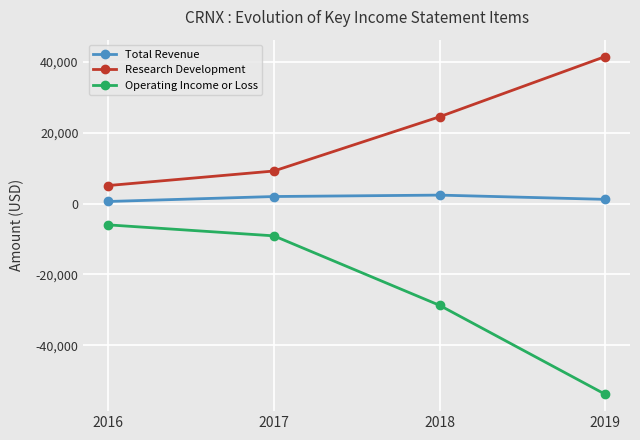

What is the value of the Total Revenue point at the 4th from the left?

1200